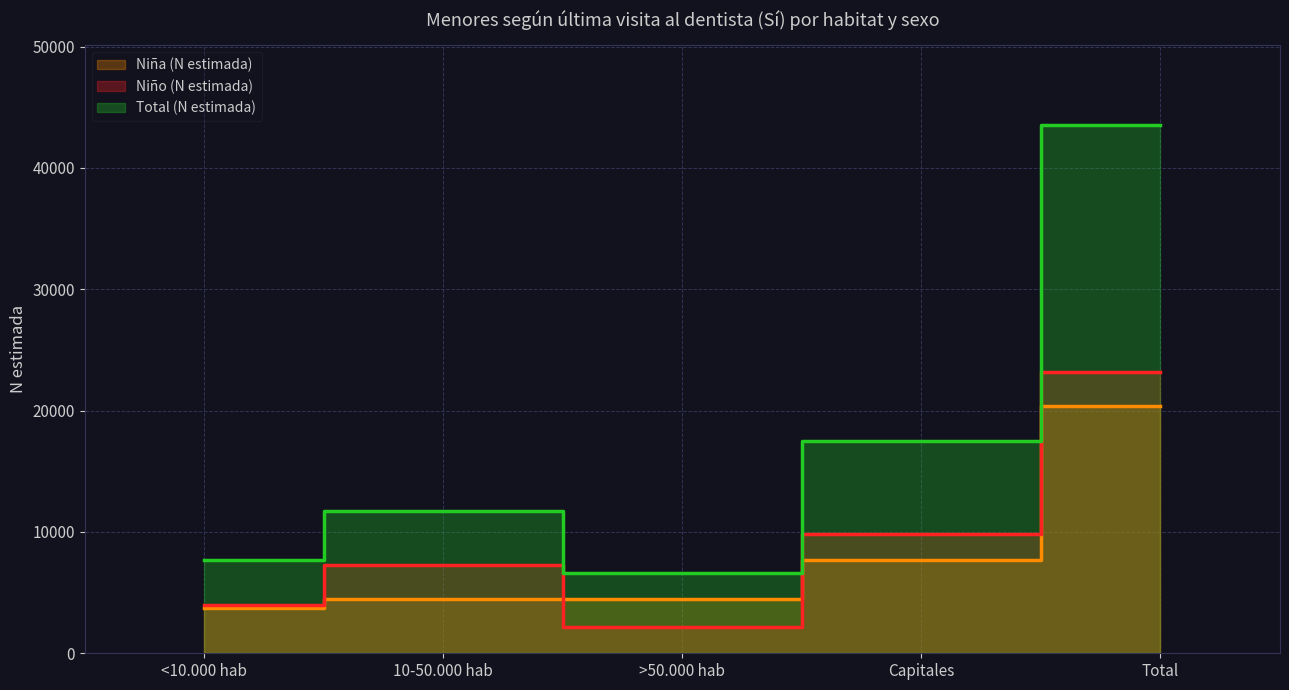

Which series has the largest total across all categories?

Total (N estimada)